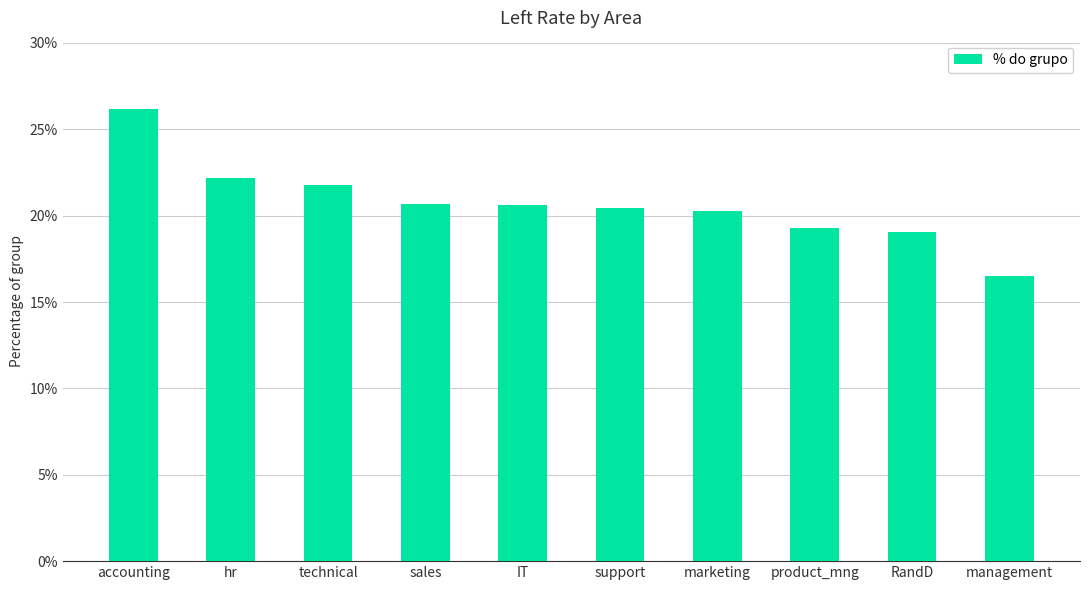

What is the approximate value at product_mng?

19.3